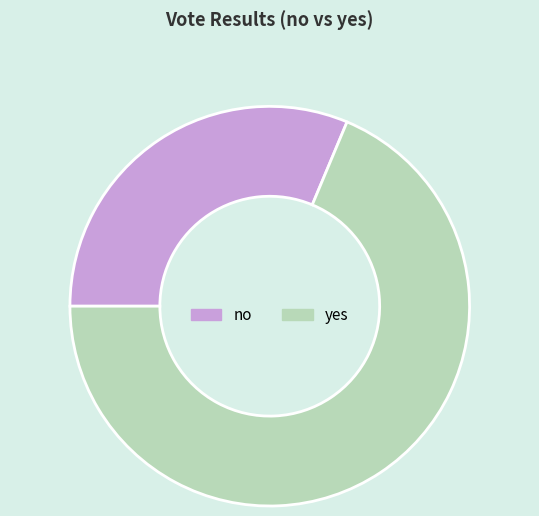

Which category has the smallest portion of the pie?

no